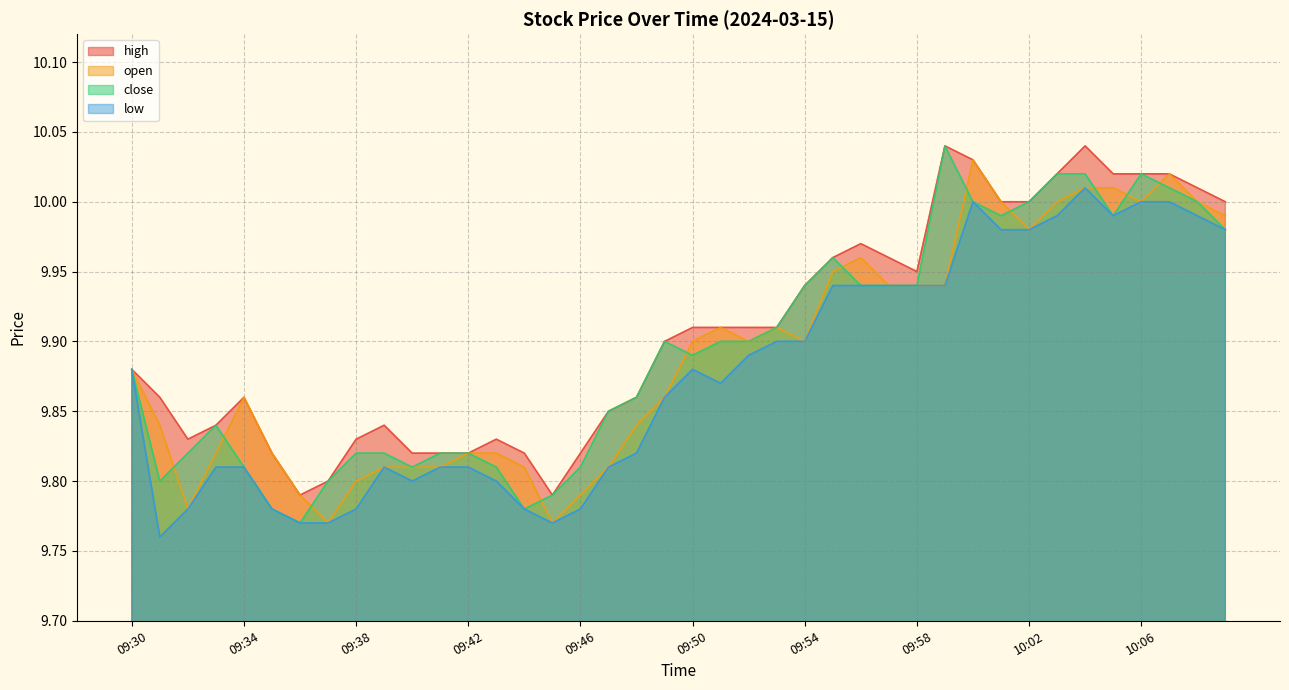

True or false: close and high cross at least once.

False